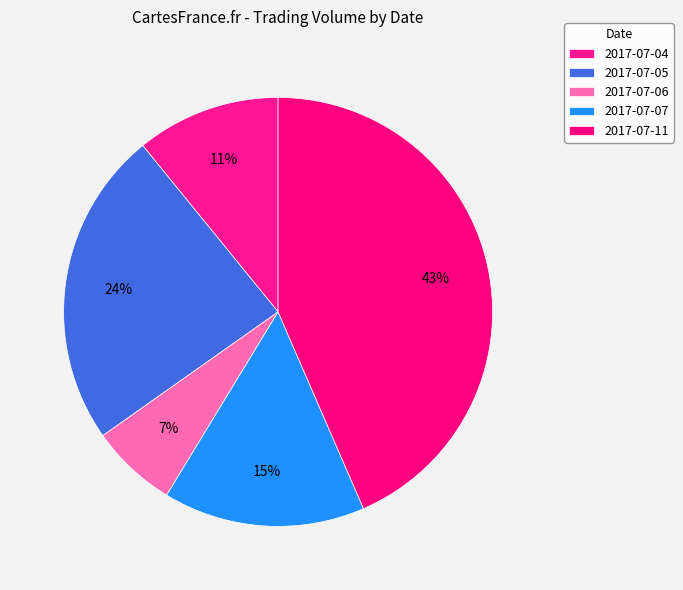

What percentage is the 2017-07-07 slice, to the nearest percent?

15%